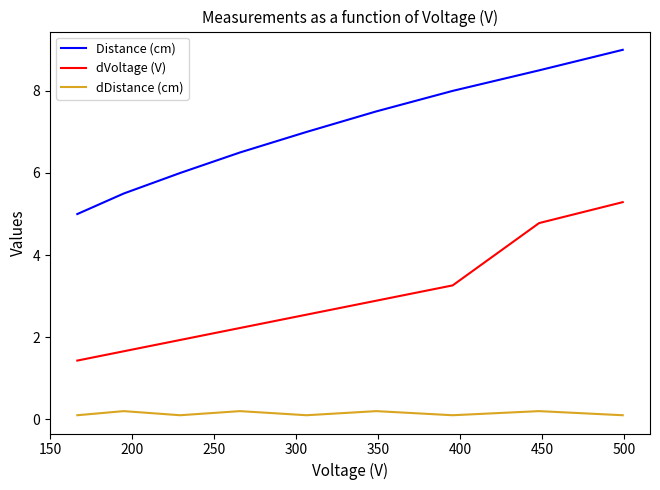

True or false: dDistance (cm) and Distance (cm) cross at least once.

False